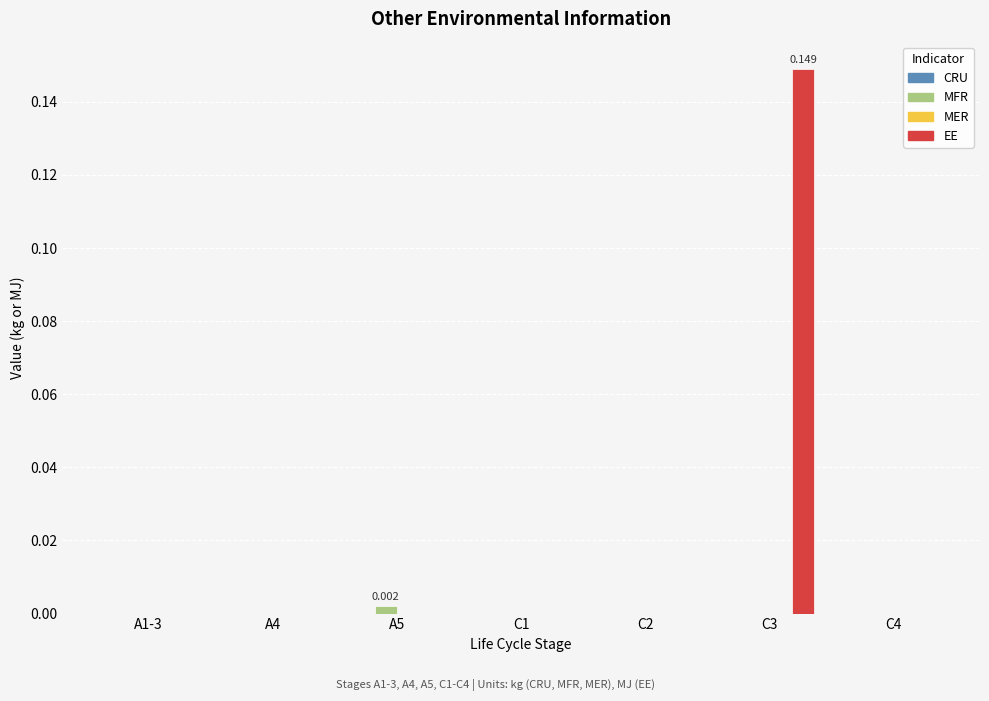

Which series changed the most between C3 and C4?

EE